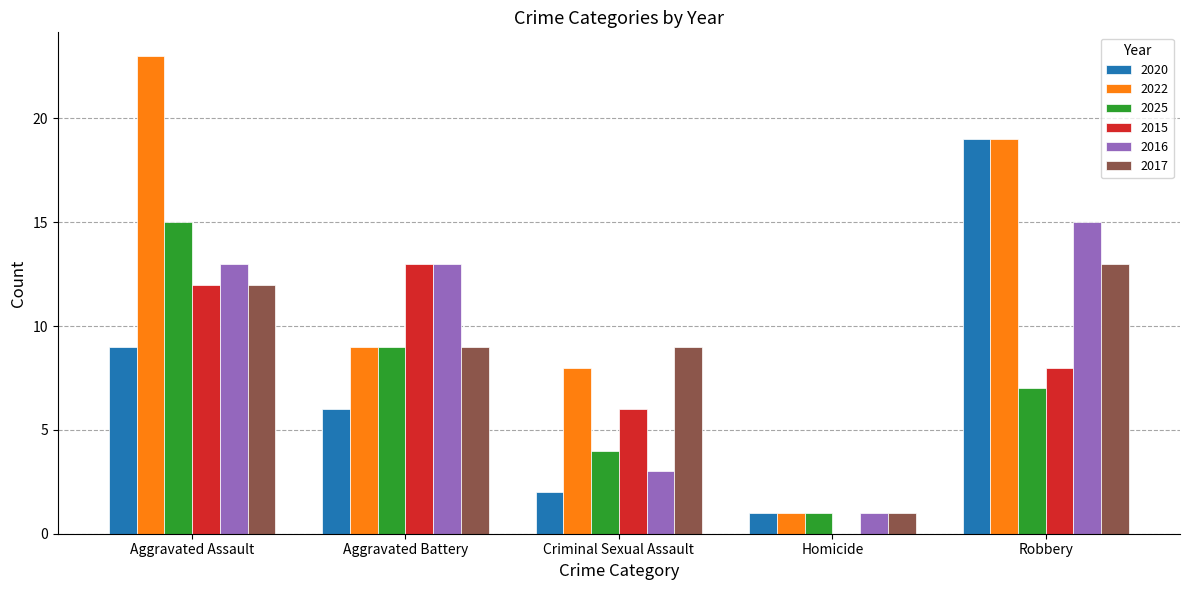

What is the sum of all 2022 values?

60